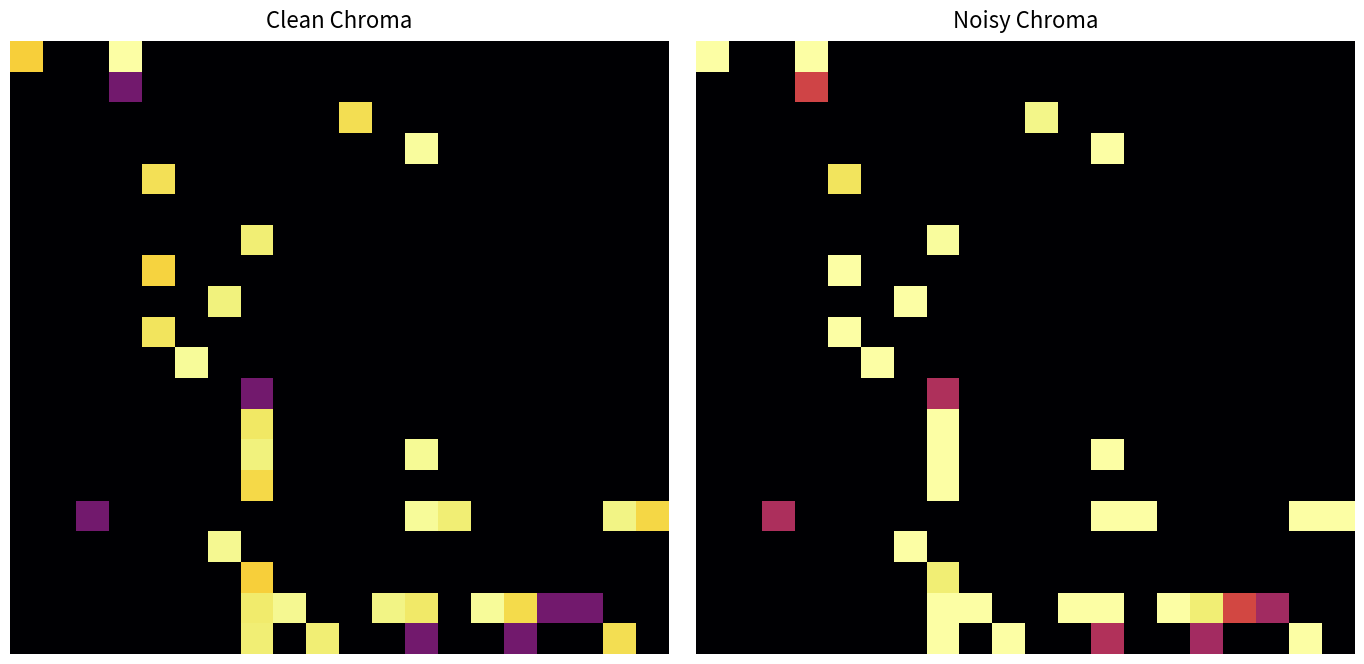

Count the number of categories in the chart.

20